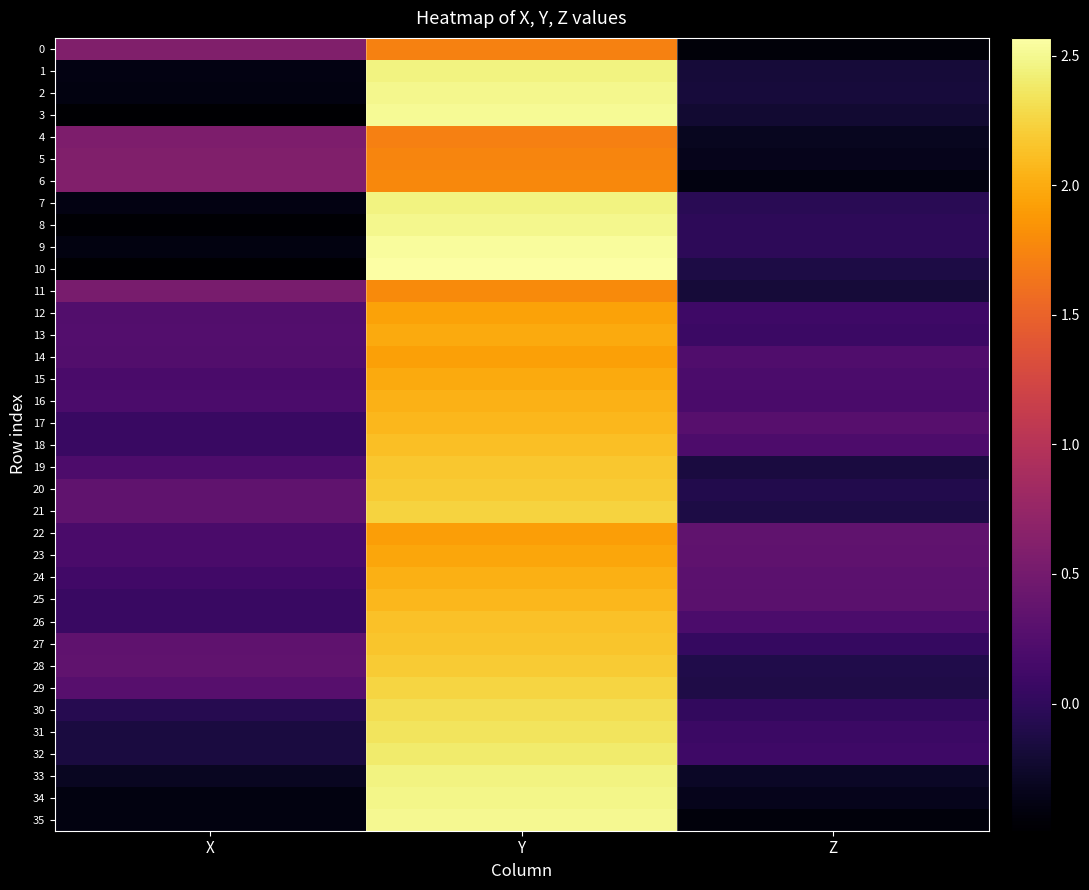

Reading left to right, what are all the values shown in this chart?

0: X=0.6	Y=1.7	Z=-0.4
1: X=-0.4	Y=2.4	Z=-0.2
2: X=-0.4	Y=2.5	Z=-0.2
3: X=-0.5	Y=2.5	Z=-0.2
4: X=0.6	Y=1.7	Z=-0.3
5: X=0.6	Y=1.8	Z=-0.3
6: X=0.6	Y=1.8	Z=-0.4
7: X=-0.4	Y=2.5	Z=-0.0
8: X=-0.5	Y=2.5	Z=-0.0
9: X=-0.4	Y=2.5	Z=-0.0
10: X=-0.5	Y=2.6	Z=-0.1
11: X=0.5	Y=1.8	Z=-0.2
12: X=0.2	Y=1.9	Z=0.1
13: X=0.3	Y=2.0	Z=0.1
14: X=0.2	Y=1.9	Z=0.2
15: X=0.2	Y=2.0	Z=0.2
16: X=0.2	Y=2.0	Z=0.2
17: X=0.1	Y=2.1	Z=0.3
18: X=0.1	Y=2.1	Z=0.2
19: X=0.2	Y=2.2	Z=-0.2
20: X=0.3	Y=2.2	Z=-0.1
21: X=0.4	Y=2.2	Z=-0.1
22: X=0.2	Y=1.9	Z=0.4
23: X=0.2	Y=2.0	Z=0.3
24: X=0.1	Y=2.0	Z=0.3
25: X=0.1	Y=2.1	Z=0.3
26: X=0.1	Y=2.1	Z=0.2
27: X=0.3	Y=2.2	Z=0.0
28: X=0.3	Y=2.2	Z=-0.1
29: X=0.3	Y=2.2	Z=-0.1
30: X=-0.1	Y=2.3	Z=0.0
31: X=-0.1	Y=2.3	Z=0.1
32: X=-0.1	Y=2.4	Z=0.1
33: X=-0.3	Y=2.5	Z=-0.3
34: X=-0.4	Y=2.5	Z=-0.3
35: X=-0.4	Y=2.5	Z=-0.4